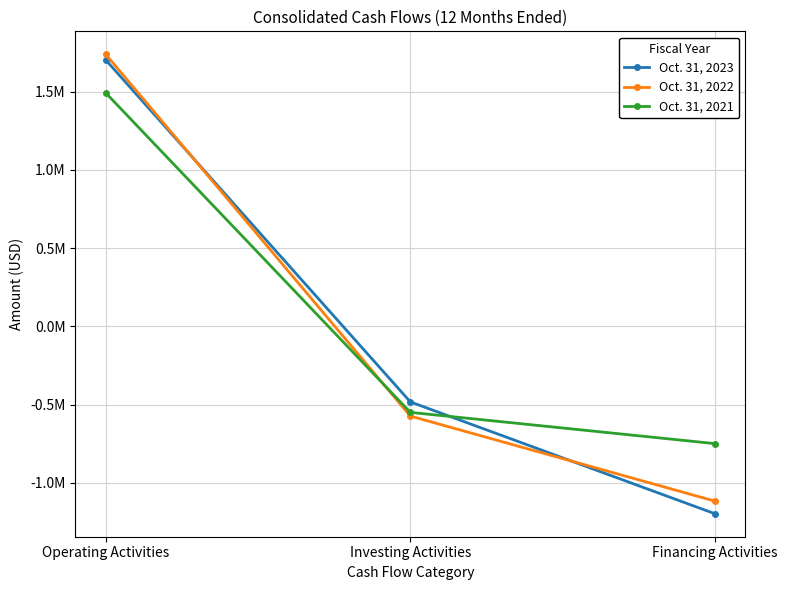

What is the difference between the maximum and second lowest values in the Oct. 31, 2021 series?

2041652